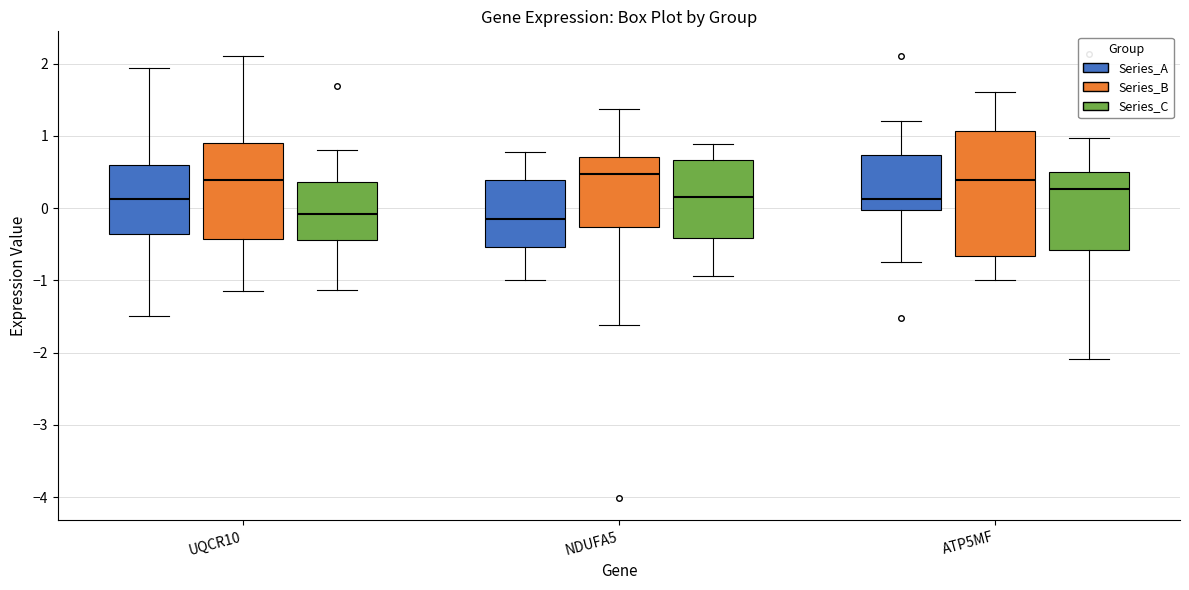

Reading left to right, transcribe this box plot: for each box, give where its median line is, the range the box spans, and where its two whiskers end, as read against the y-axis. The values are not printed on the chart, so give them approximately, as read against the axis.

UQCR10 (Series_A): median 0.1, box -0.4 to 0.6, whiskers -1.5 to 1.9
UQCR10 (Series_B): median 0.4, box -0.4 to 0.9, whiskers -1.1 to 2.1
UQCR10 (Series_C): median -0.1, box -0.4 to 0.4, whiskers -1.1 to 0.8
NDUFA5 (Series_A): median -0.1, box -0.5 to 0.4, whiskers -1.0 to 0.8
NDUFA5 (Series_B): median 0.5, box -0.3 to 0.7, whiskers -1.6 to 1.4
NDUFA5 (Series_C): median 0.1, box -0.4 to 0.7, whiskers -0.9 to 0.9
ATP5MF (Series_A): median 0.1, box 0.0 to 0.7, whiskers -0.7 to 1.2
ATP5MF (Series_B): median 0.4, box -0.7 to 1.1, whiskers -1.0 to 1.6
ATP5MF (Series_C): median 0.3, box -0.6 to 0.5, whiskers -2.1 to 1.0